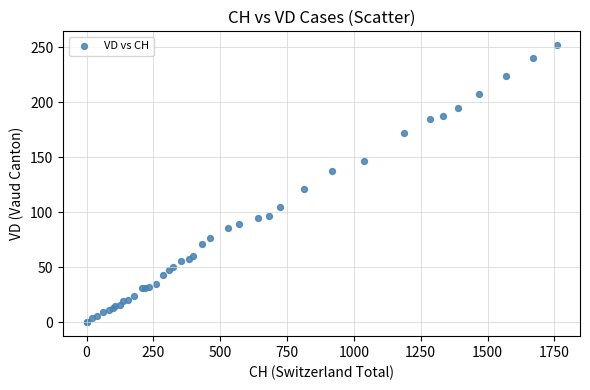

What Y value in the scatter plot is closest to 126?

121